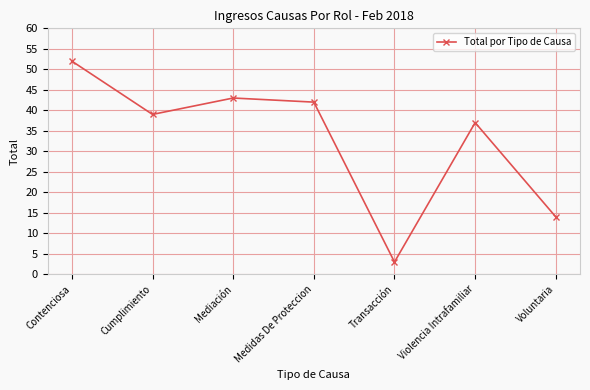

Does the chart have visible grid lines?

Yes